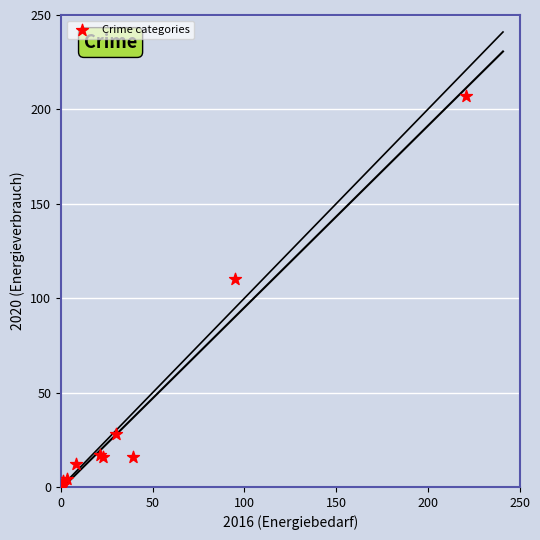

What Y value in the scatter plot is closest to 104?

110